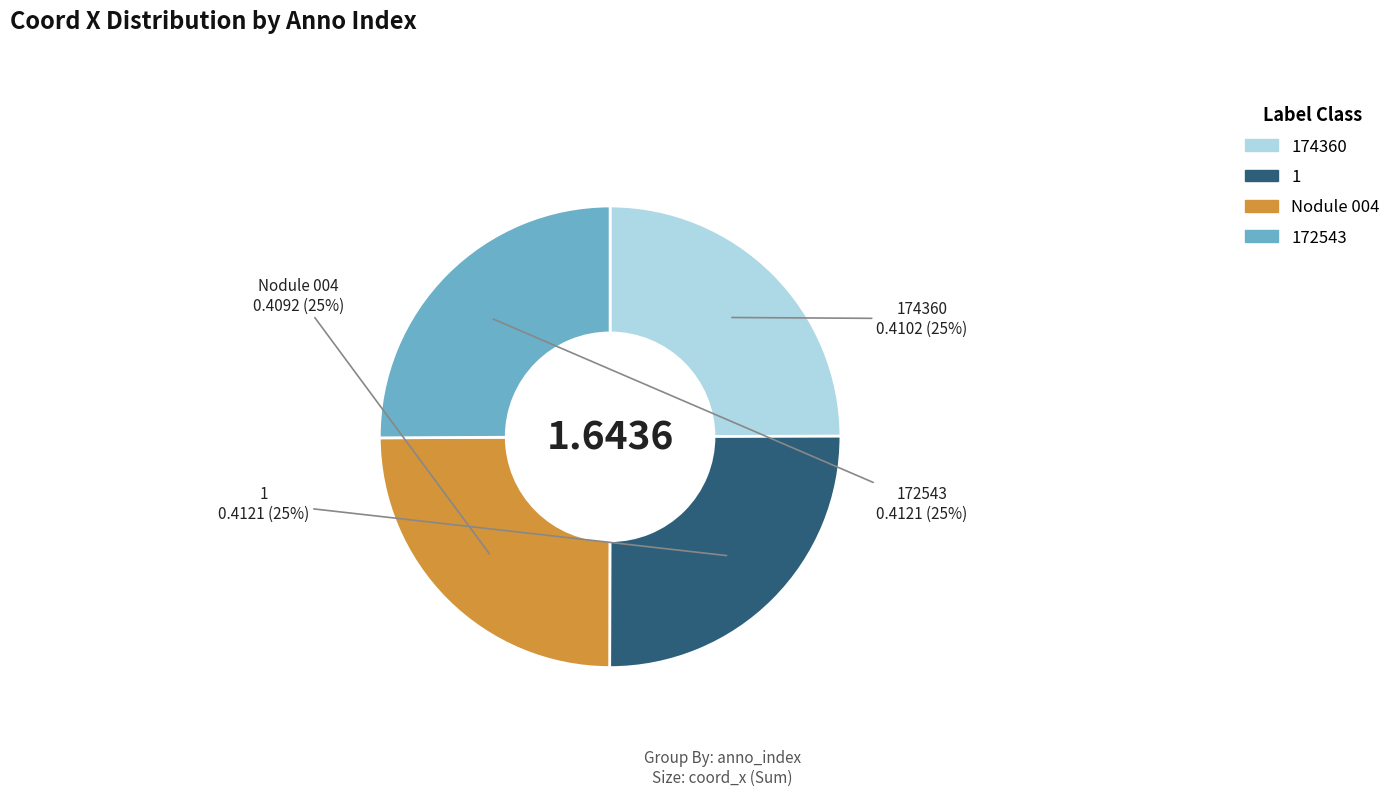

To the nearest percent, what is the average slice percentage?

25%